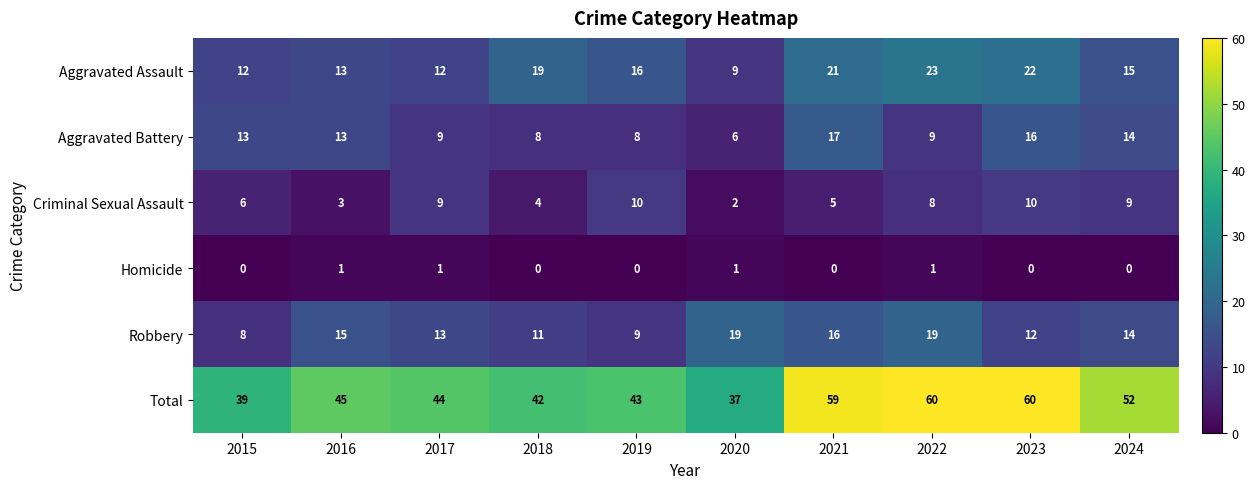

The Aggravated Assault series shows 16 at 2019. True or false?

True